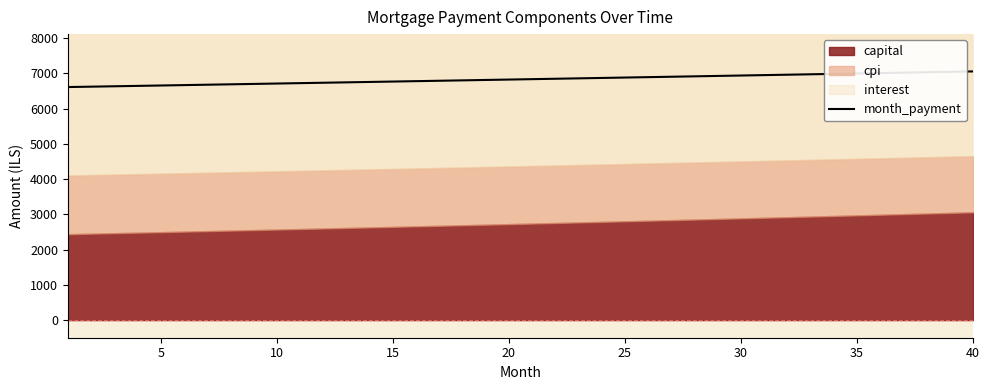

At which label is the value closest to 6832?

20